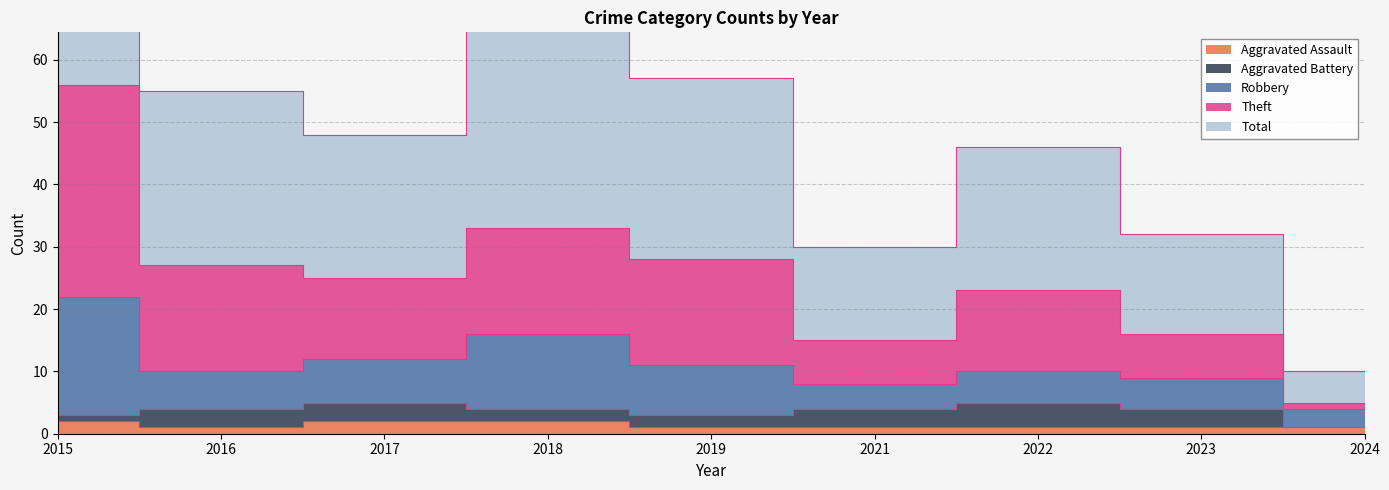

The Theft series shows 57 at 2019. True or false?

True